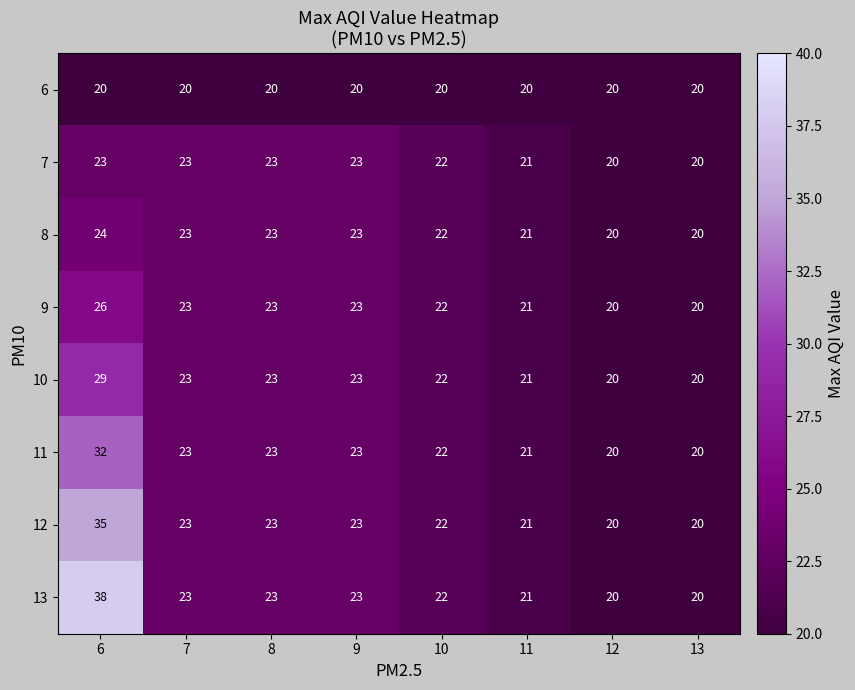

What is the average value of the 12 series?

23